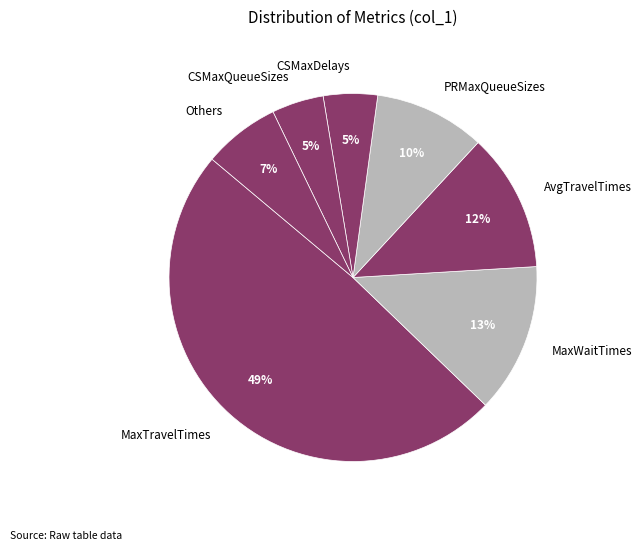

True or false: PRMaxQueueSizes accounts for 1% of the total.

False